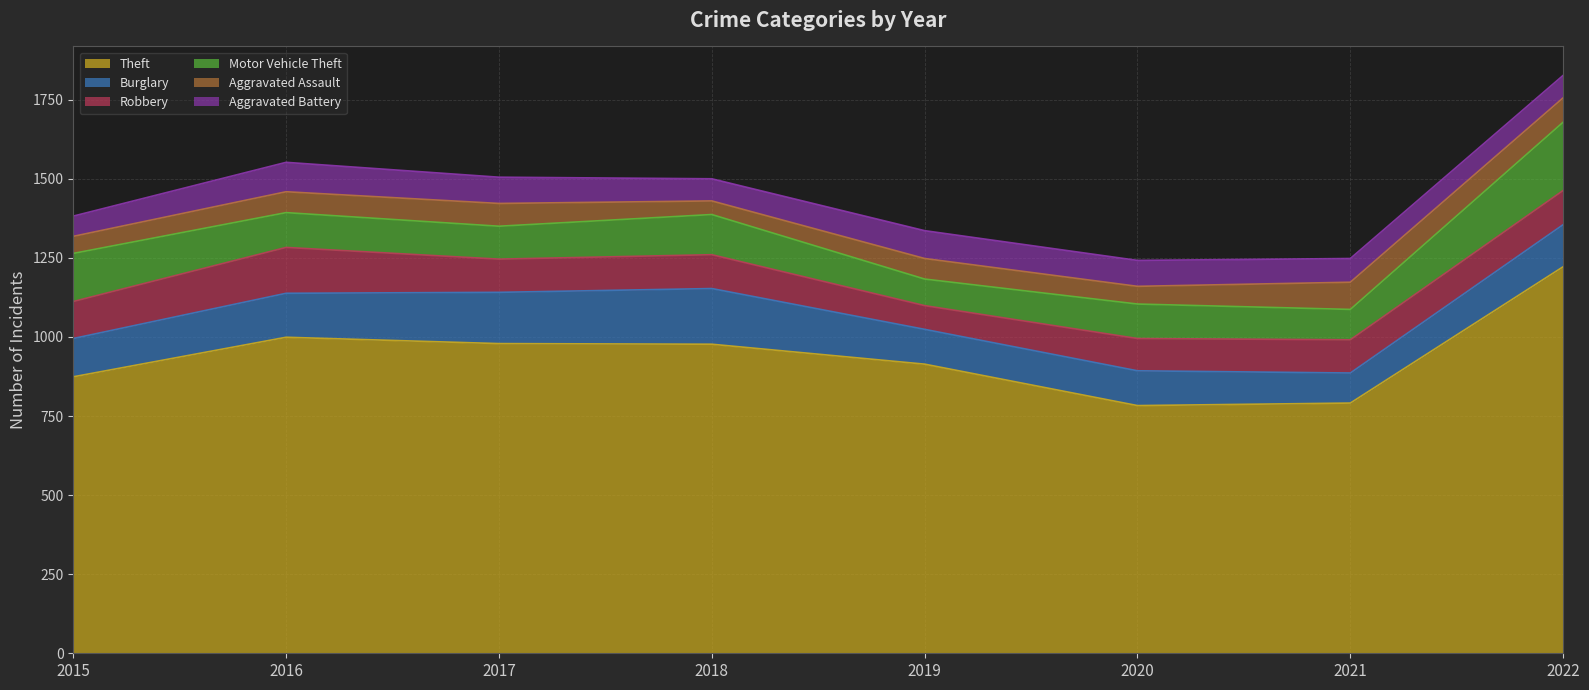

True or false: Theft has a value of 1660 at 2017.

False